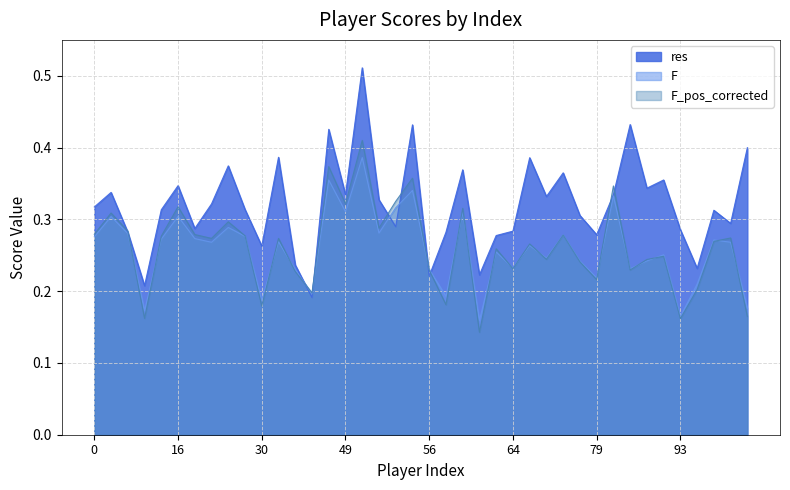

Where do res and F_pos_corrected first cross each other?

2 and 3